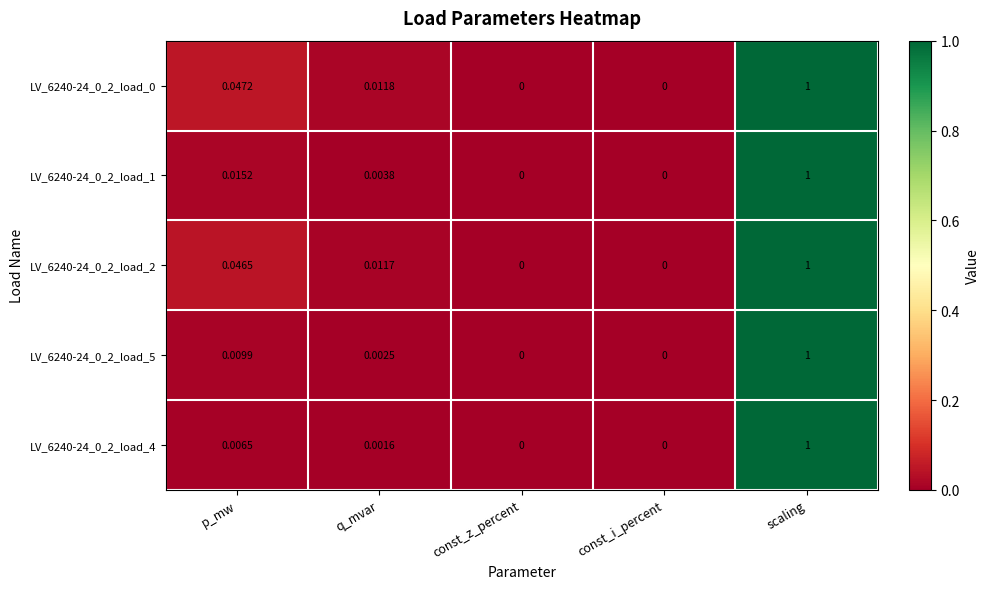

At which category is the sum across all series the highest?

scaling